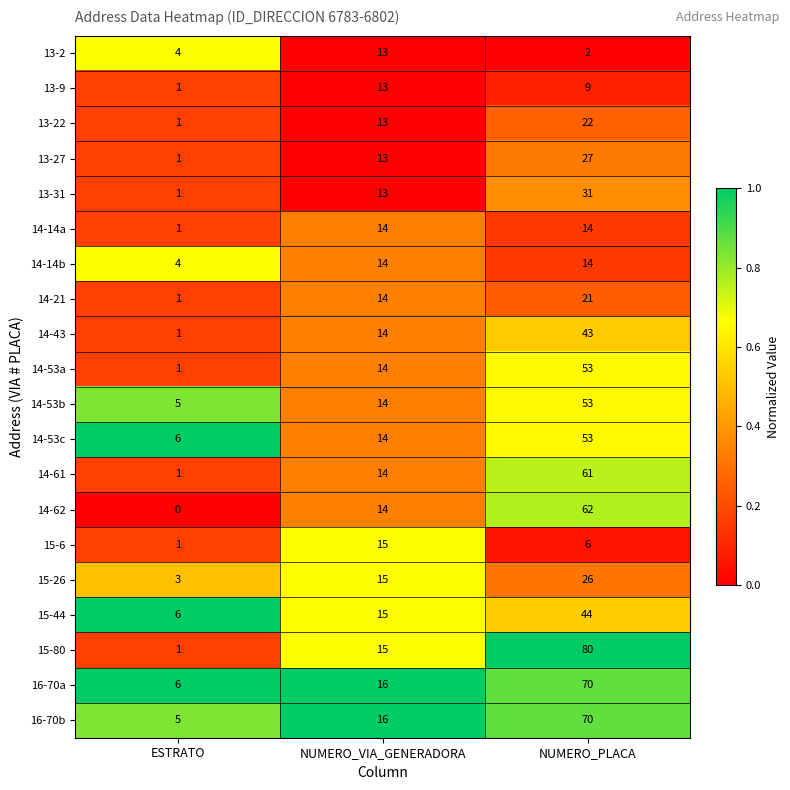

Is it true that 14-43 equals 2 at ESTRATO?

False